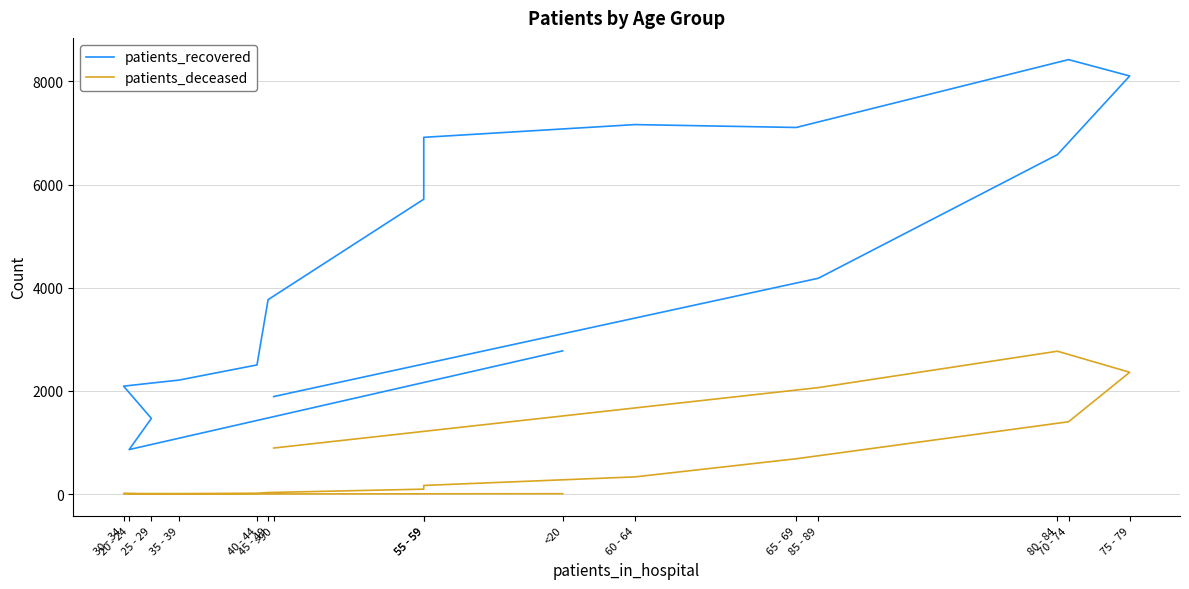

The patients_recovered series shows 6915 at 55 - 59. True or false?

True